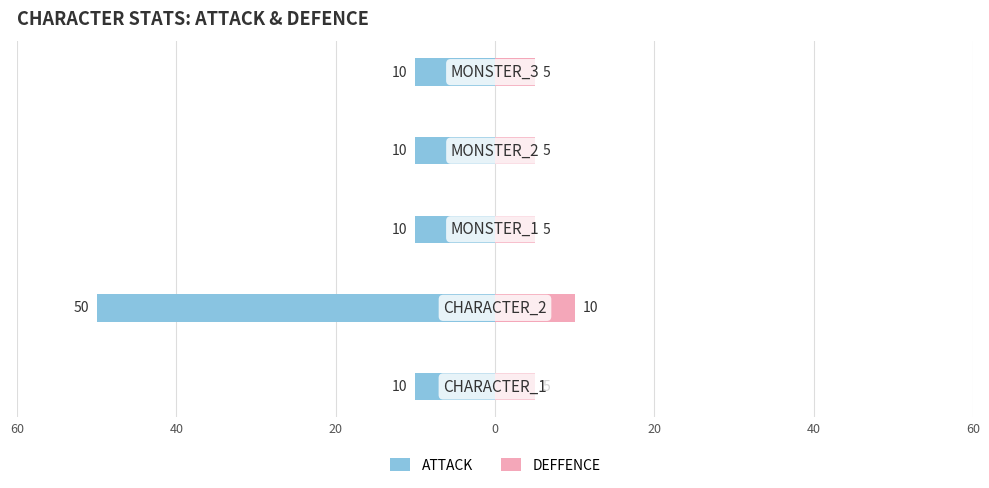

Count the number of data series in this chart.

2